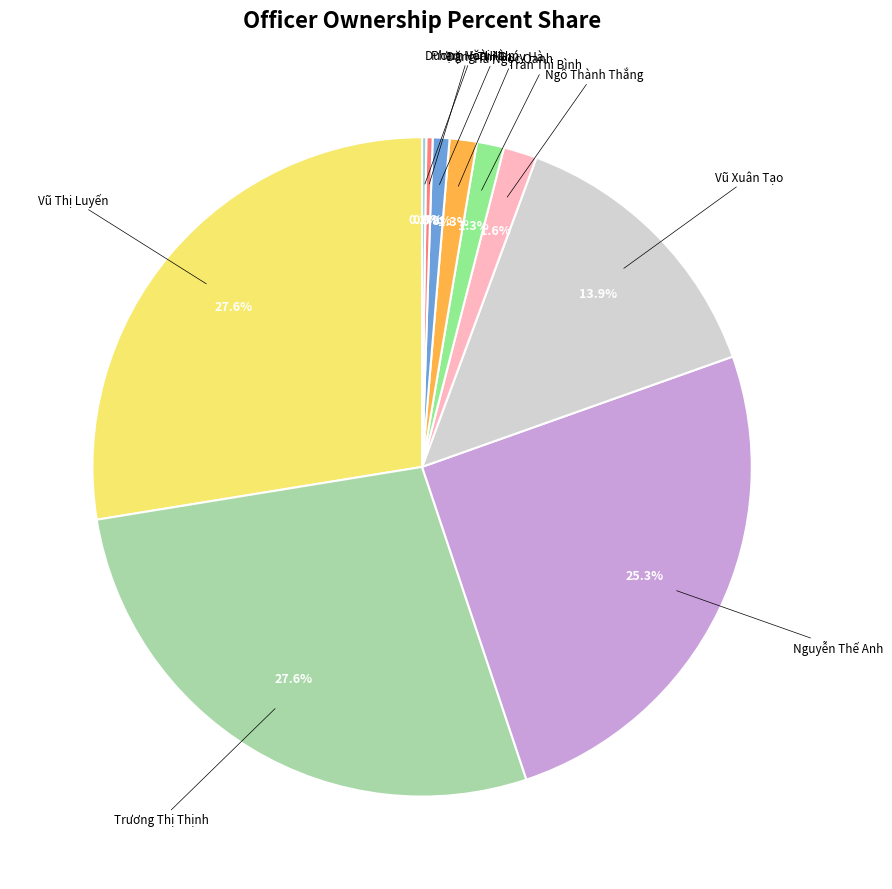

To the nearest percent, what is the difference between the largest and smallest slice percentages?

27%